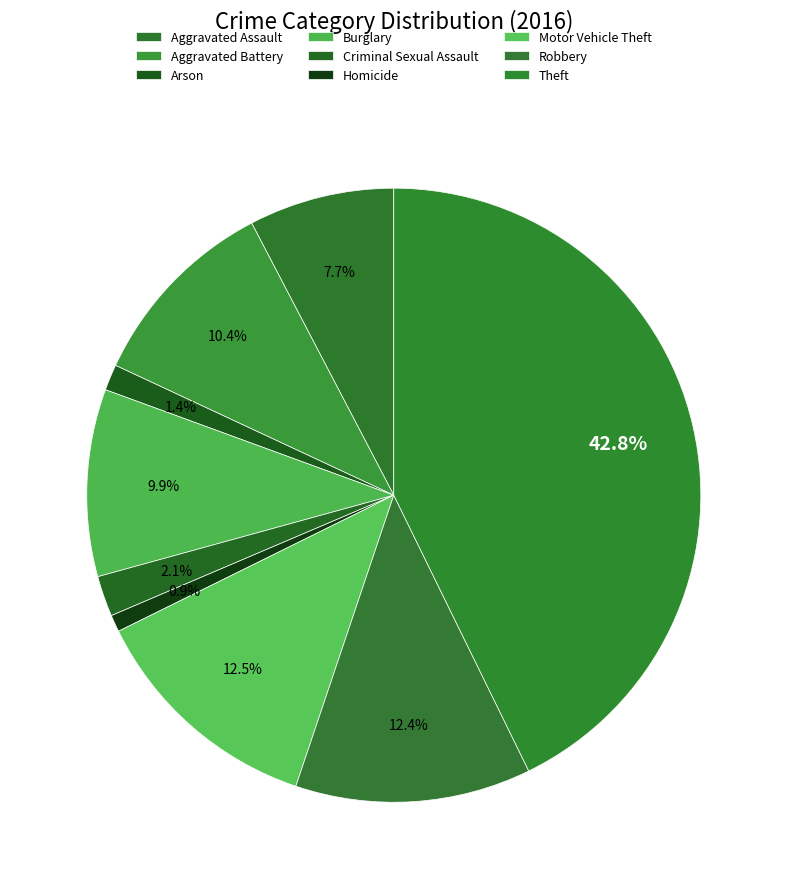

How many segments does this pie chart have?

9